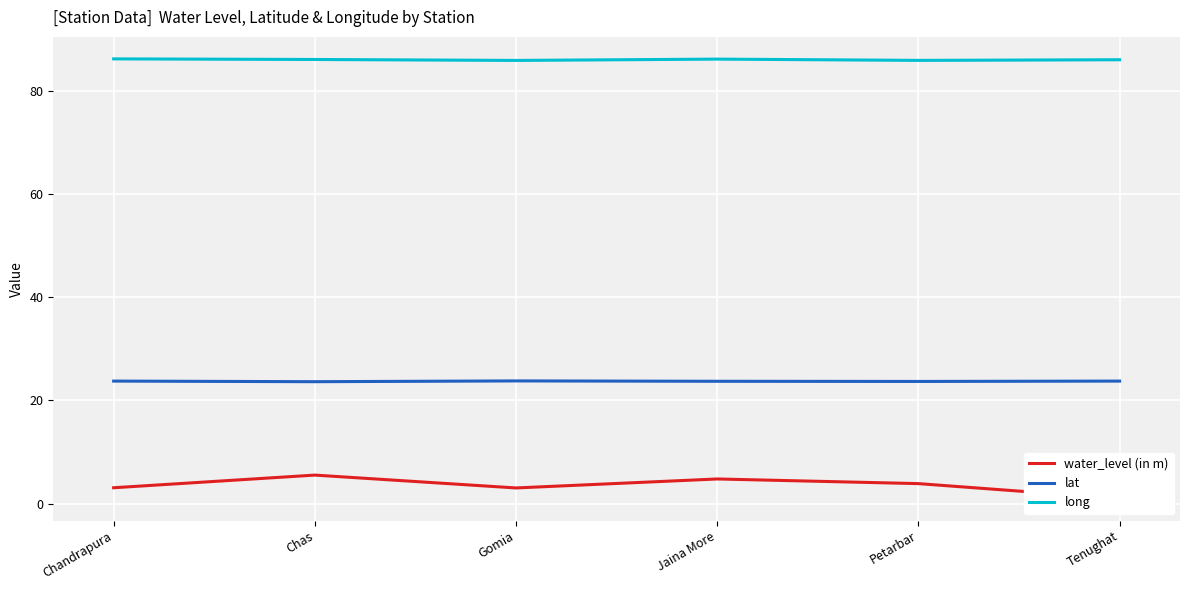

At which category is the sum across all series the highest?

Chas